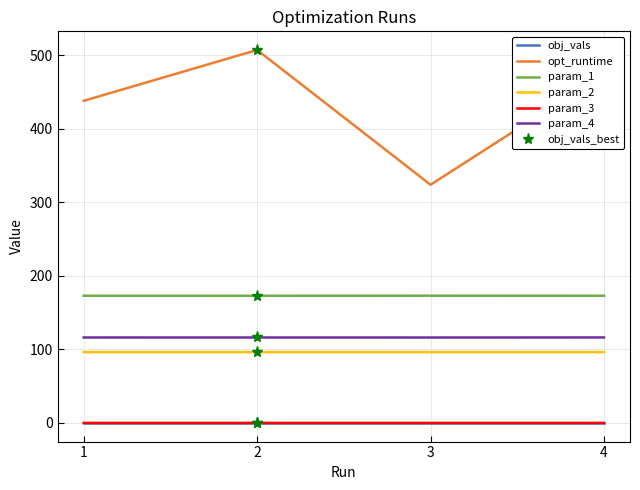

What is the sum of the param_1 values at 4 and 3?

345.5